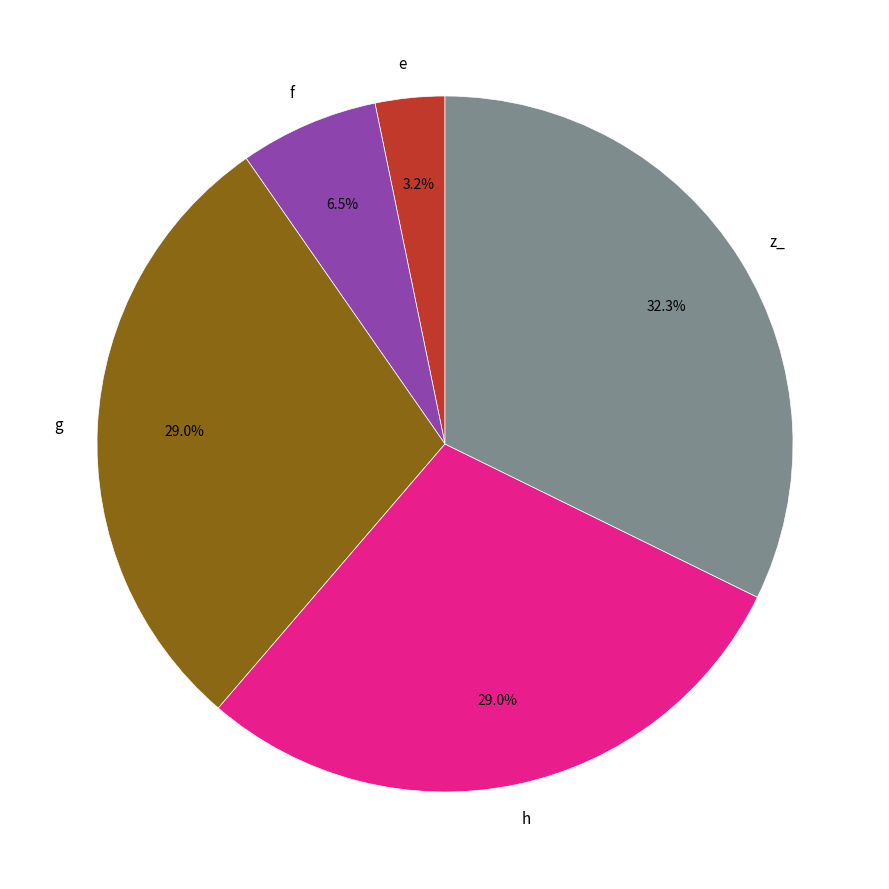

Which slice is the largest?

z_